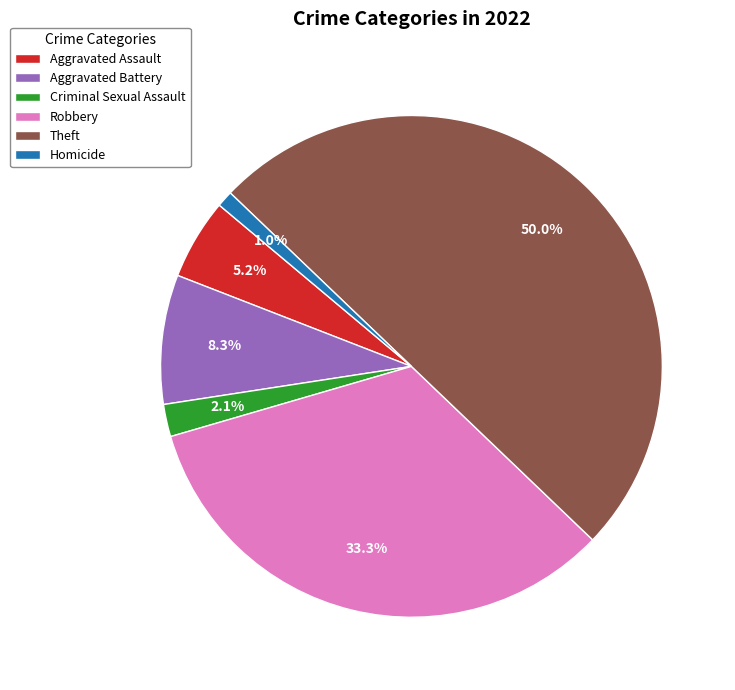

Which slice is the smallest?

Homicide